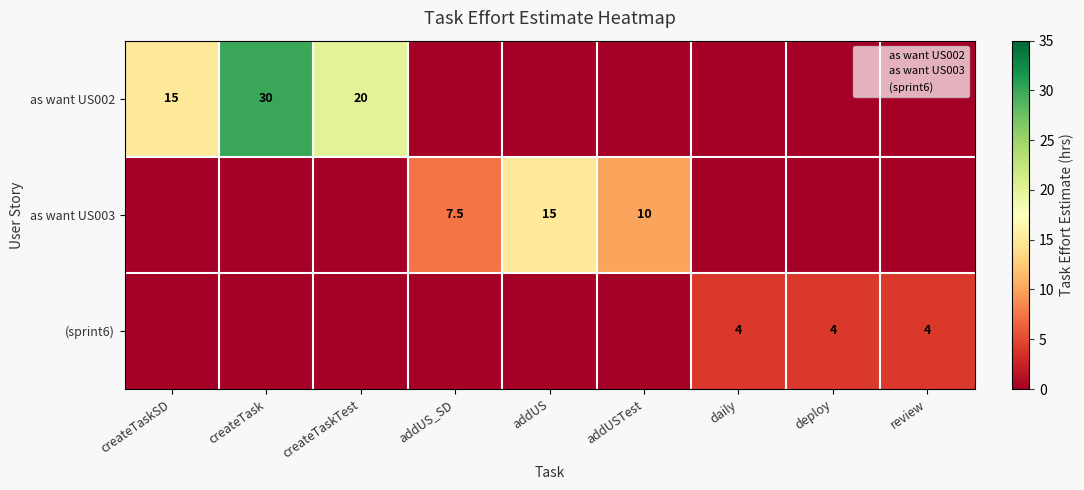

Which series has the largest total across all categories?

as want US002